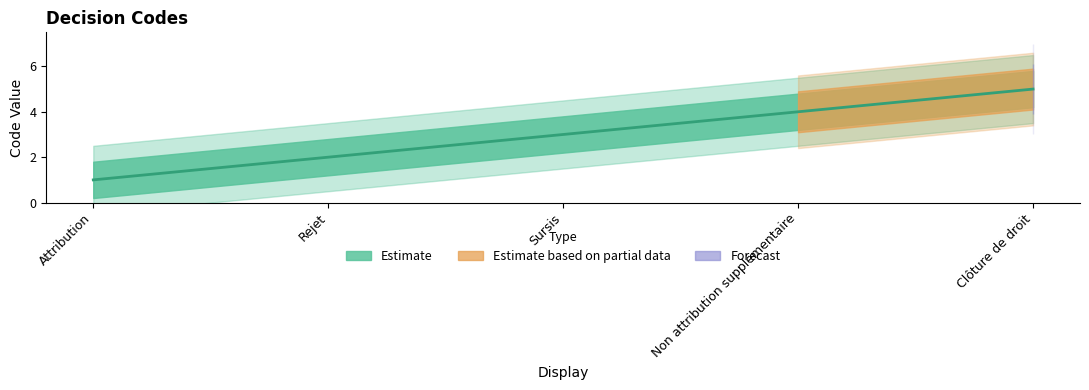

List the labels in order of value, smallest first.

Attribution, Rejet, Sursis, Non attribution supplémentaire, Clôture de droit